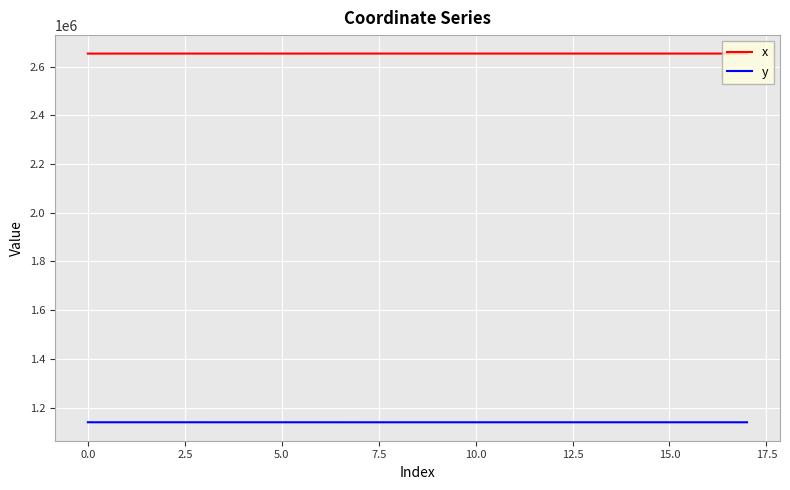

Rank the series by their average value, from lowest to highest.

y, x